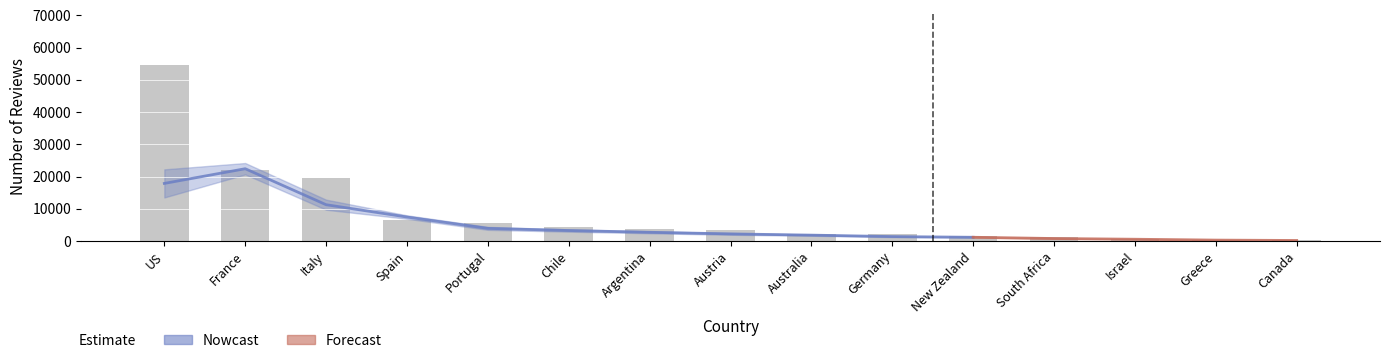

Reading left to right, what are all the values shown in this chart?

54504	22093	19540	6645	5691	4472	3800	3345	2329	2165	1419	1401	505	466	257